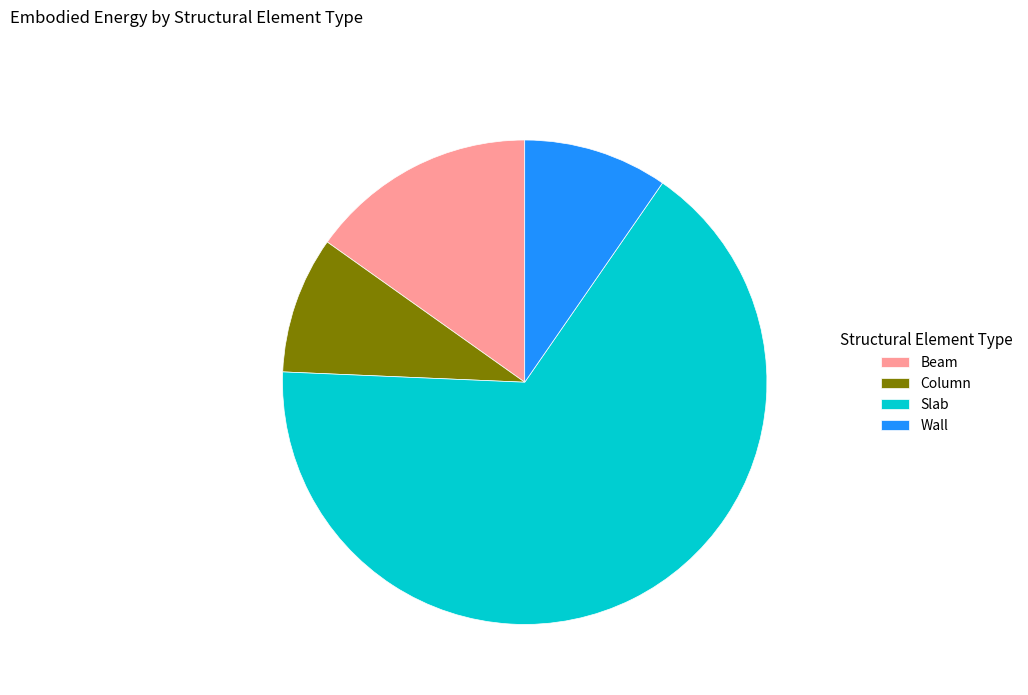

What is the largest slice in the pie chart?

Slab